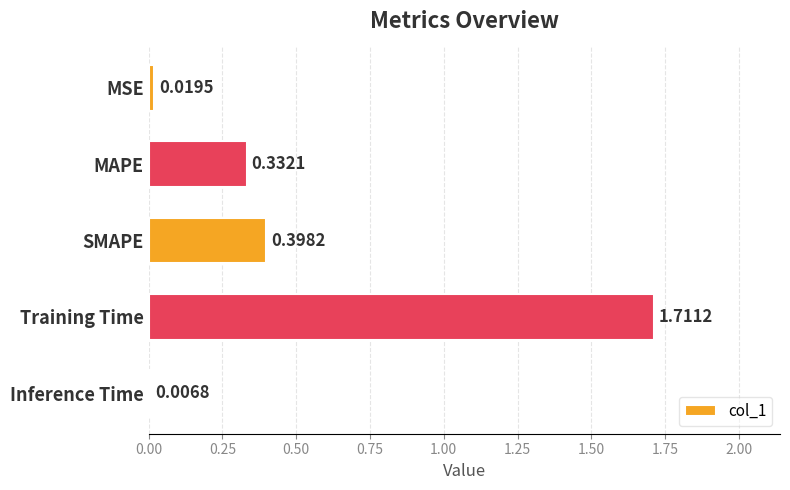

Which category has the highest value across all series?

Training Time